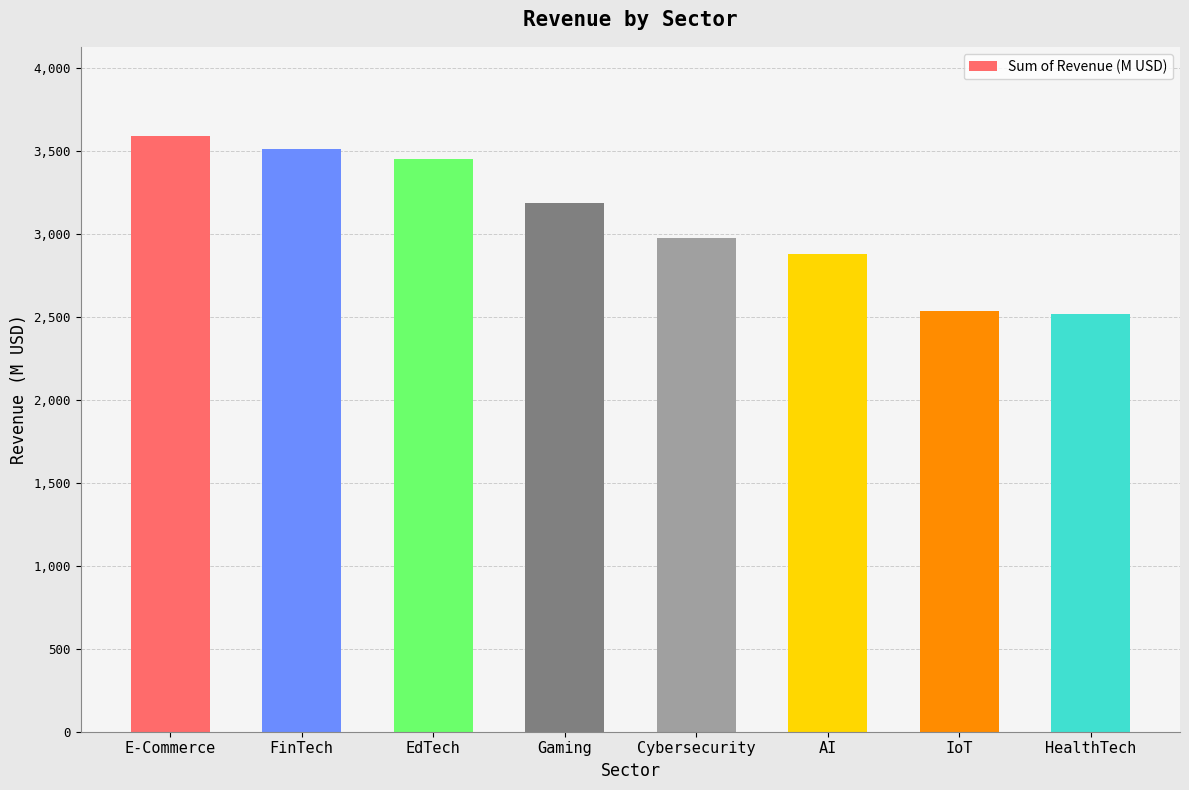

Is it true that the value at EdTech is 3449.5?

True